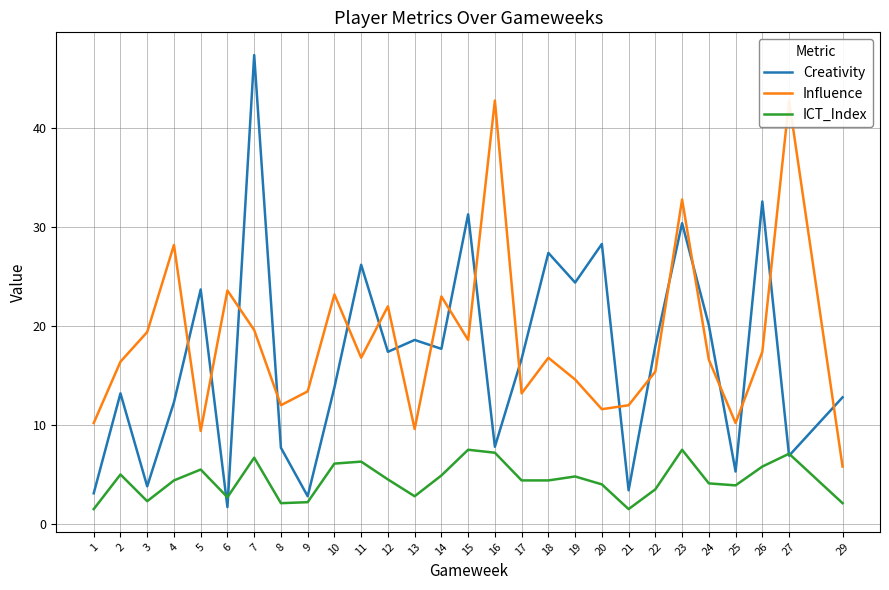

How many times do ICT_Index and Creativity cross each other?

4